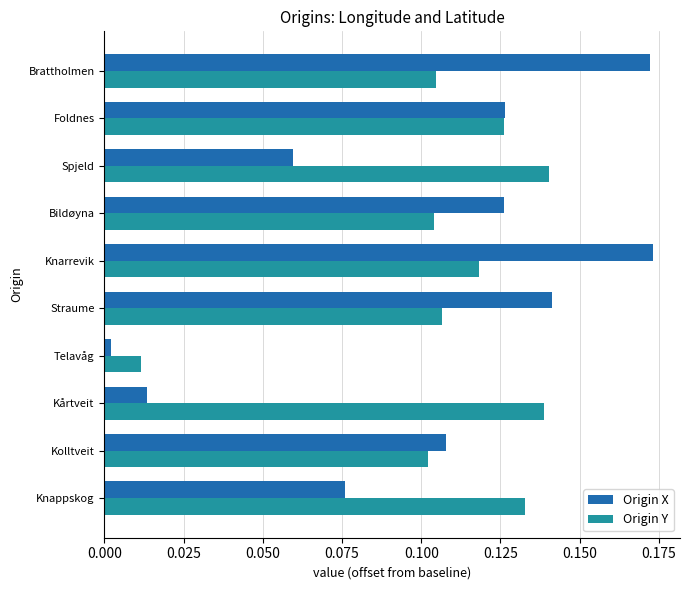

The value of Origin X at Knarrevik is 0.1. True or false?

False